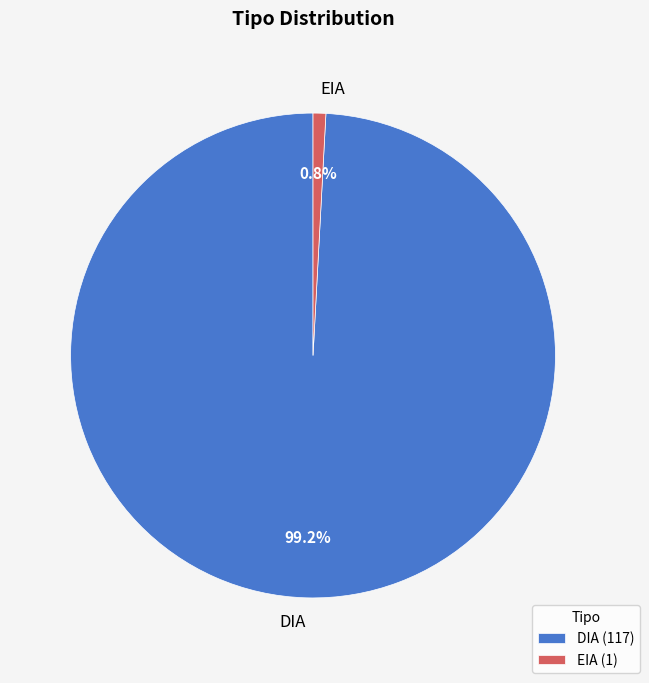

To the nearest percent, what is the combined percentage of DIA and EIA?

100%